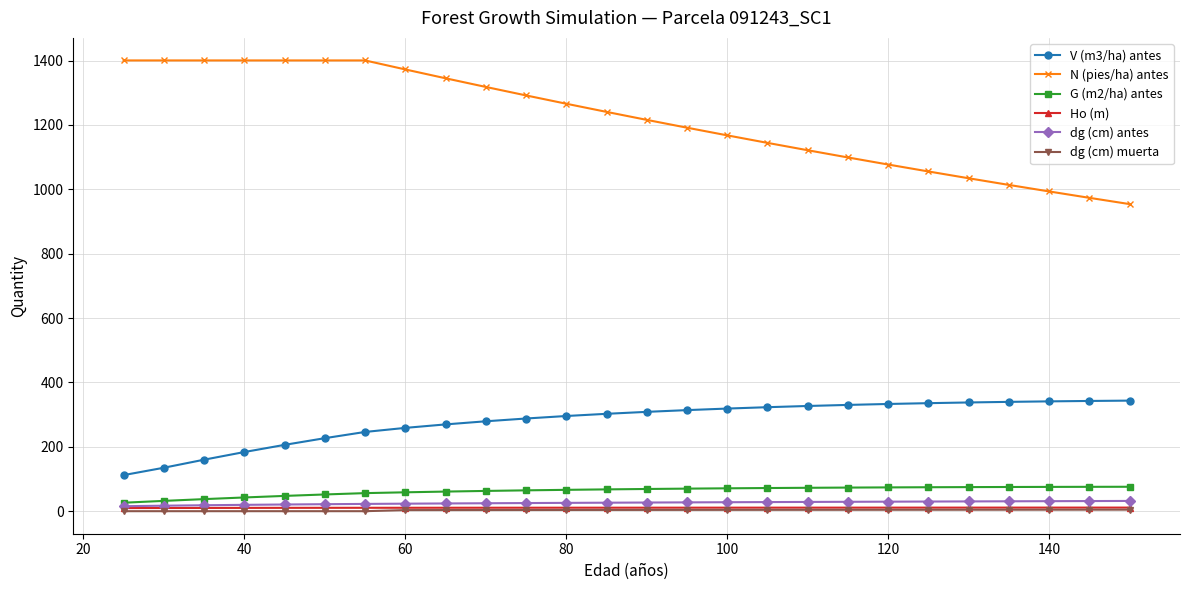

At how many categories does at least one series exceed 329?

26